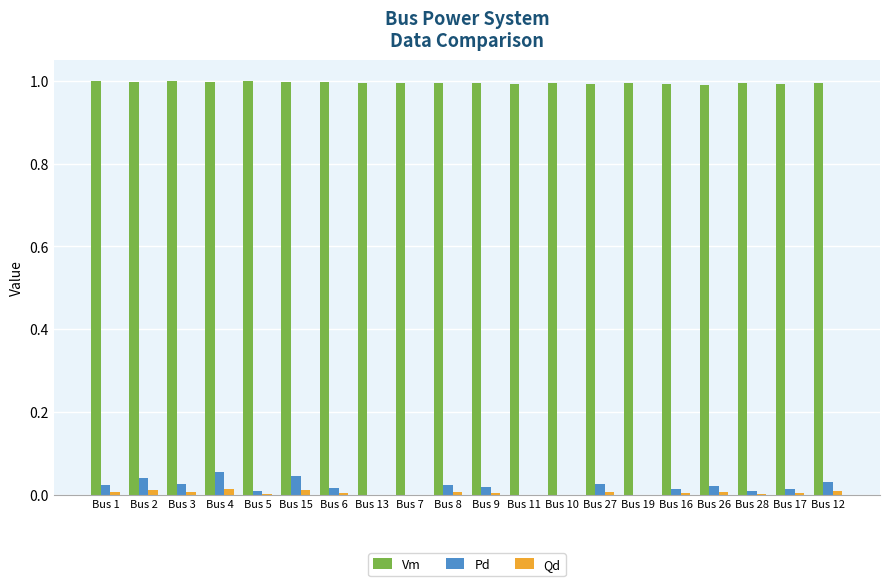

The Vm series shows 1.0 at Bus 17. True or false?

True